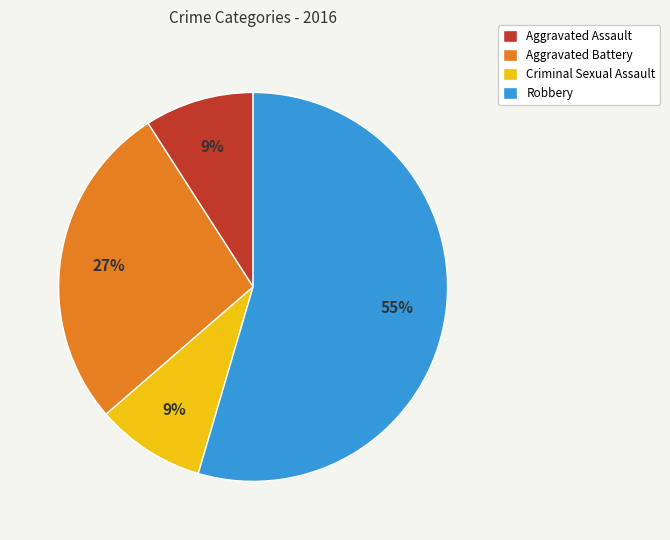

Do Robbery and Aggravated Battery together represent more than half of the pie?

Yes